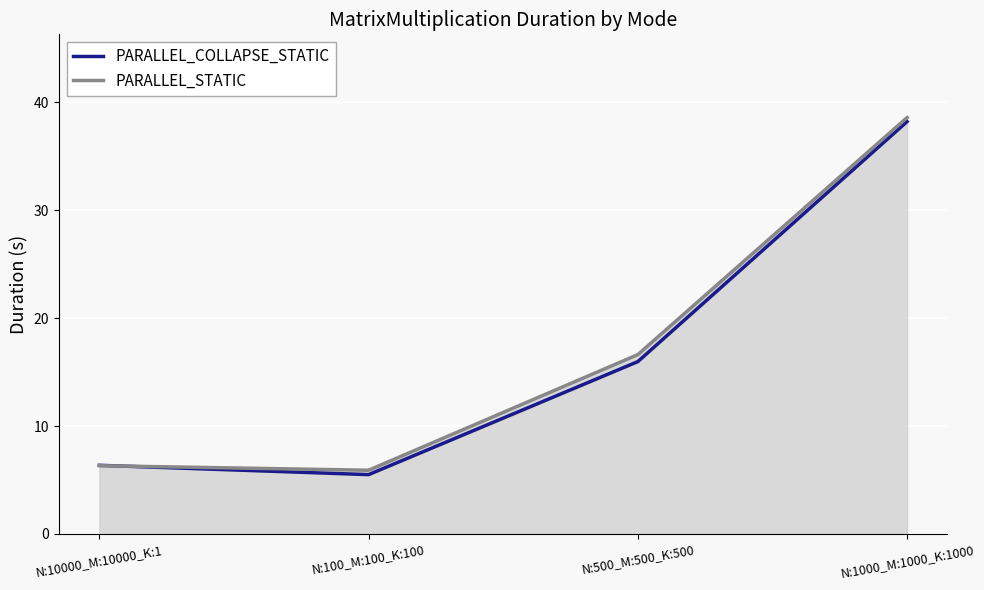

Reading left to right, extract all data points from this chart.

PARALLEL_COLLAPSE_STATIC: N:10000_M:10000_K:1=6.4	N:100_M:100_K:100=5.5	N:500_M:500_K:500=16.0	N:1000_M:1000_K:1000=38.2
PARALLEL_STATIC: N:10000_M:10000_K:1=6.3	N:100_M:100_K:100=5.9	N:500_M:500_K:500=16.6	N:1000_M:1000_K:1000=38.6